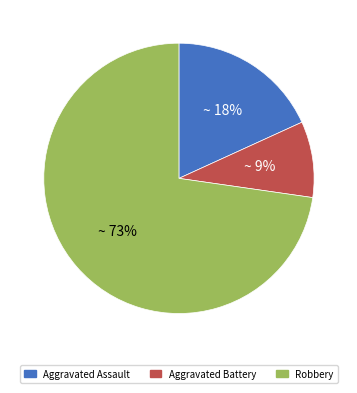

Count the number of slices in the pie.

3